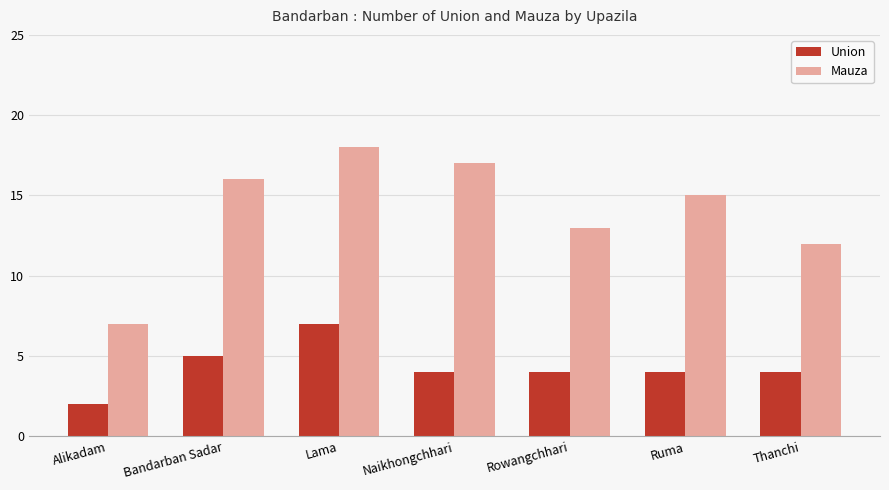

Which series has the largest total across all categories?

Mauza